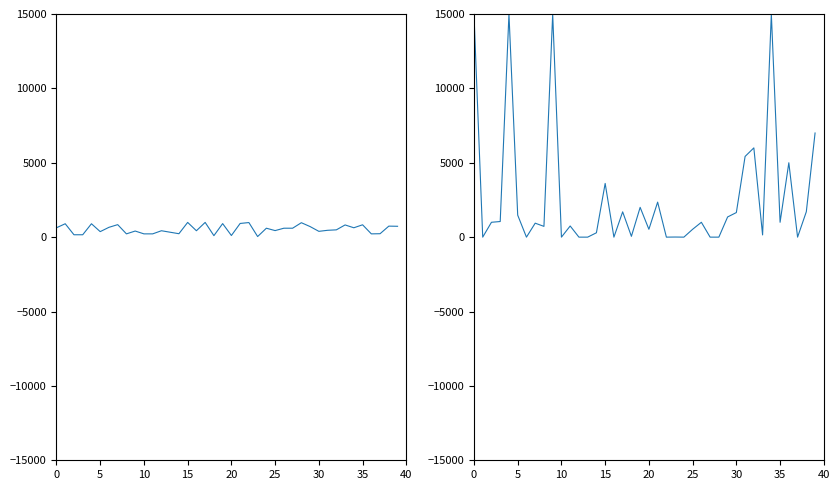

How many values in the currentAveragePrice series are below 999?

20